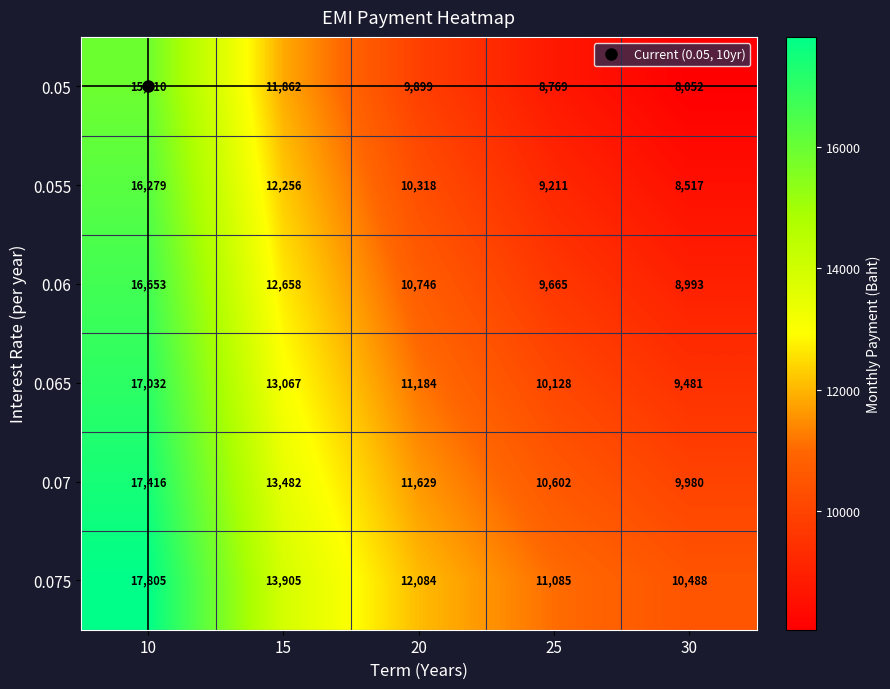

At which category is the sum across all series the highest?

10